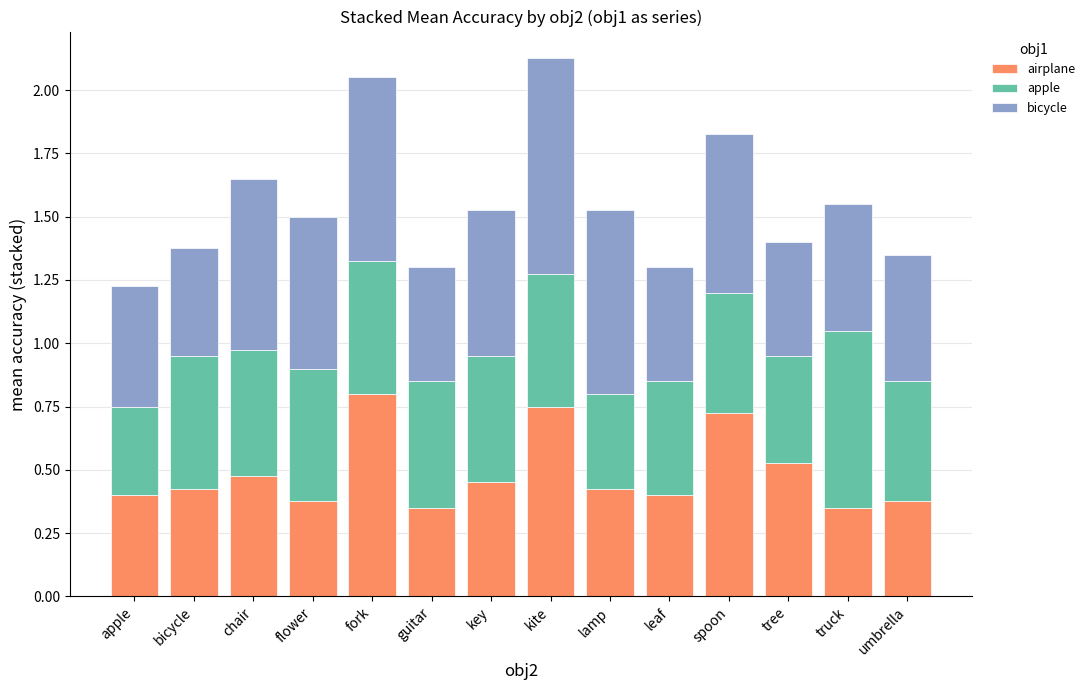

Is it true that airplane equals 0.8 at chair?

False